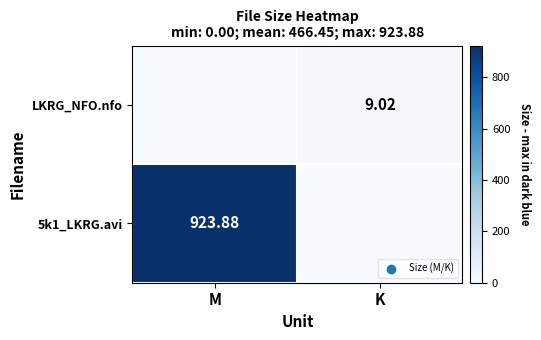

Which category has the highest value across all series?

M